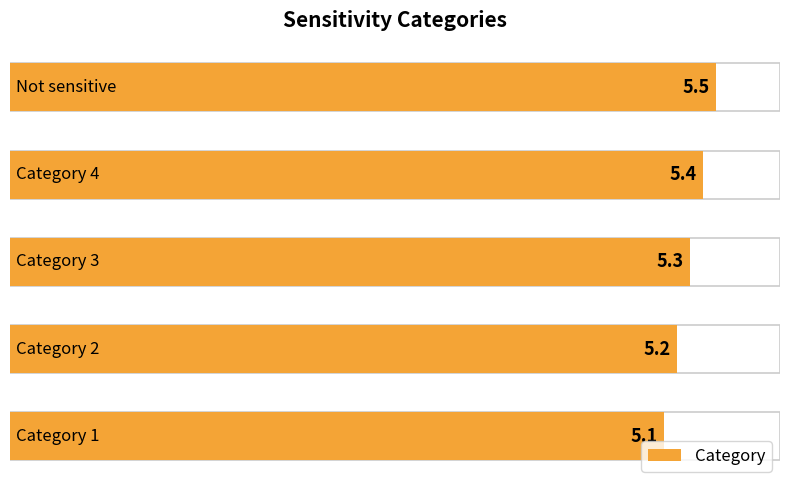

What is the sum of the values at 0 and 2?

10.4